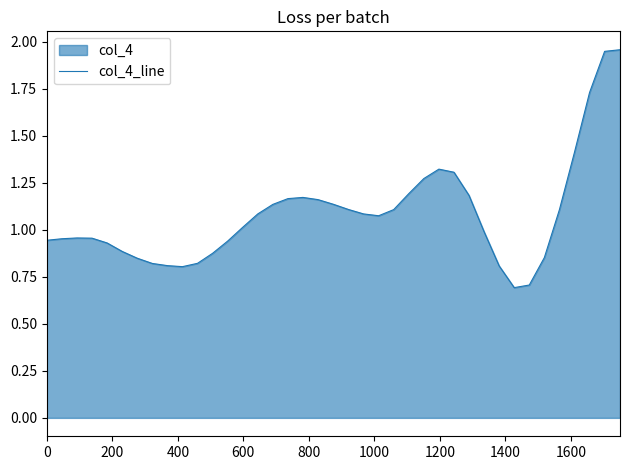

What is the smallest value displayed?

0.7